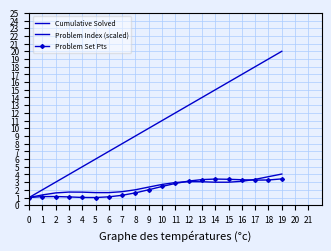

What is the maximum value for Problem Set Pts?

3.4